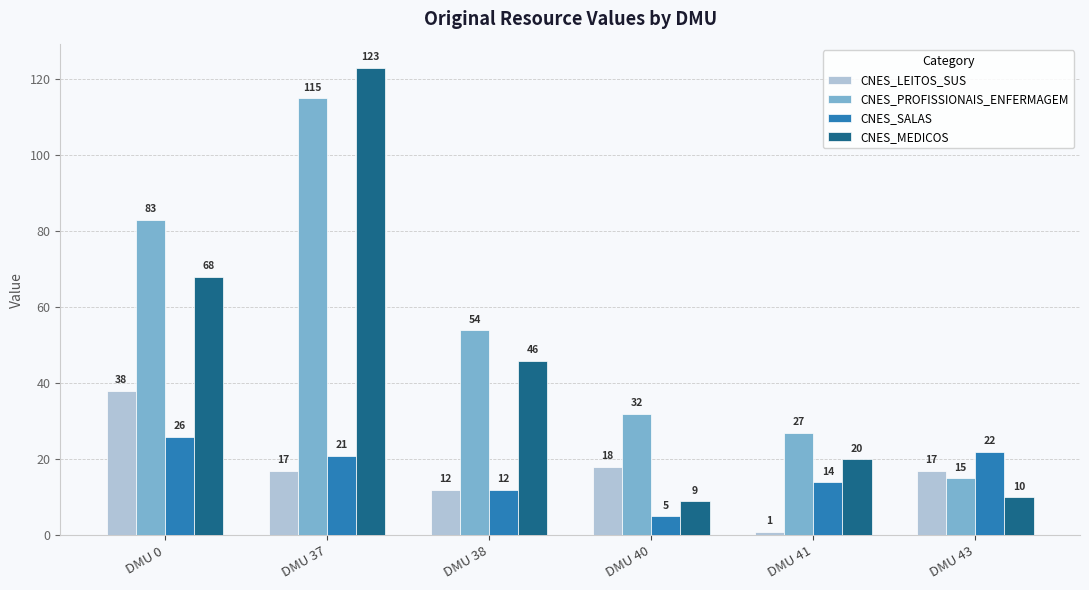

What is the sum of the CNES_MEDICOS values at DMU 40 and DMU 43?

19